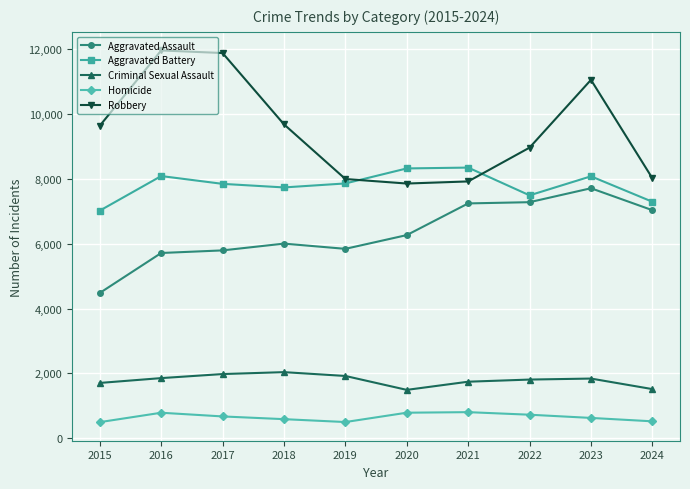

What is the value of the Aggravated Assault point at the 9th from the left?

7710